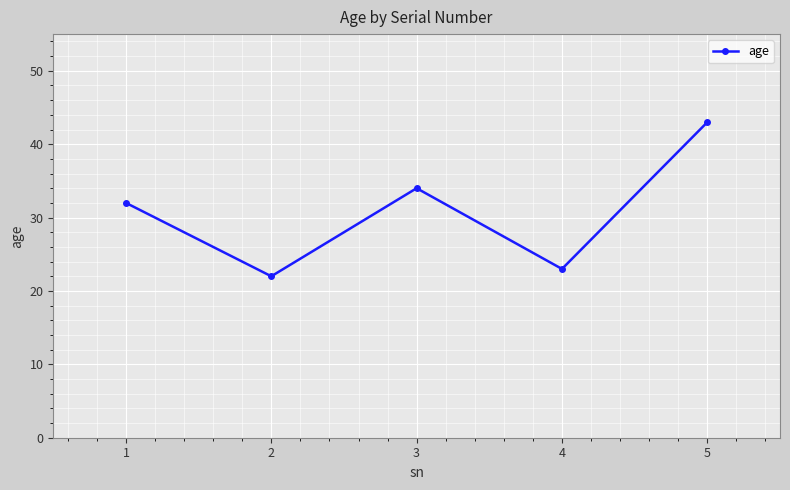

What is the sum of the values at 5 and 4?

66